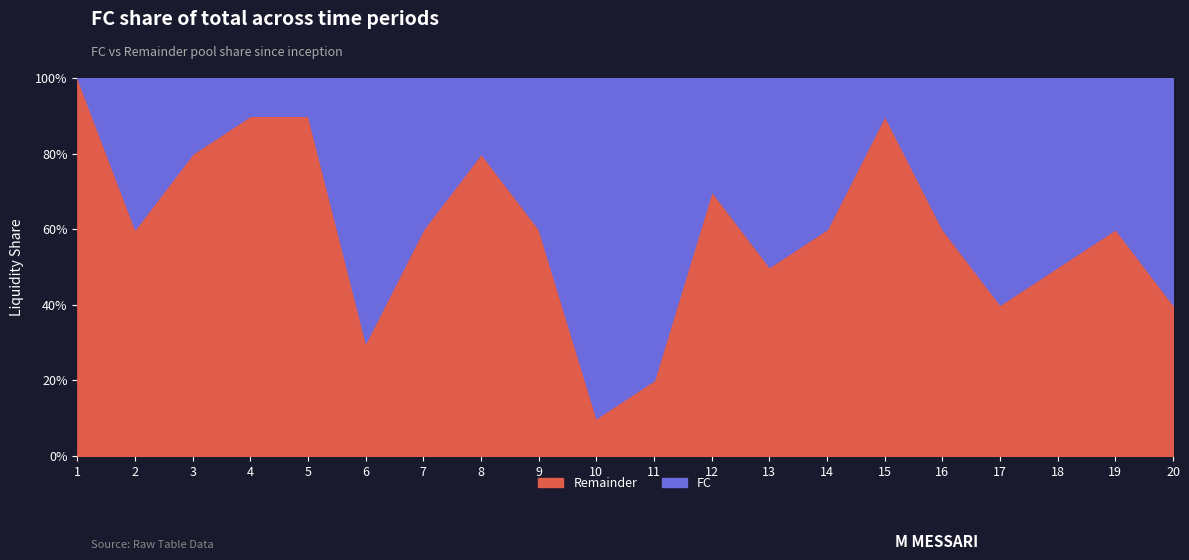

The Remainder series shows 60 at 2. True or false?

True